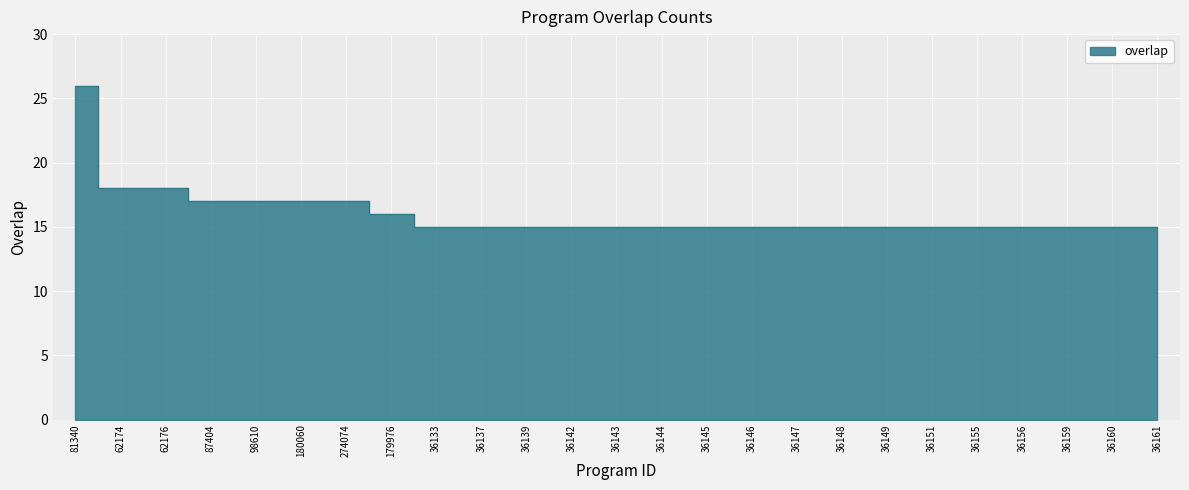

How many data points are above 15?

8